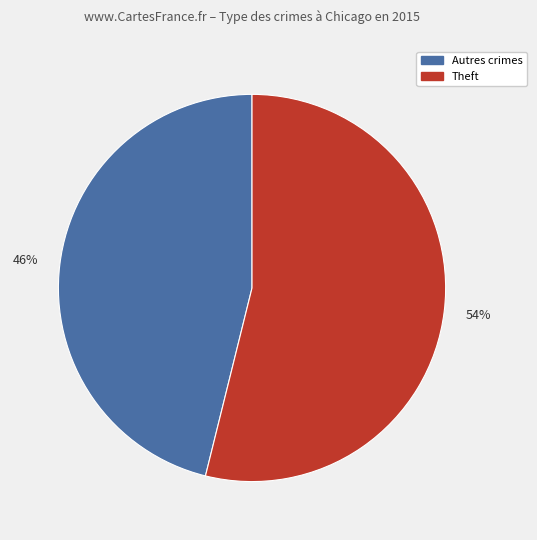

How many segments does this pie chart have?

2